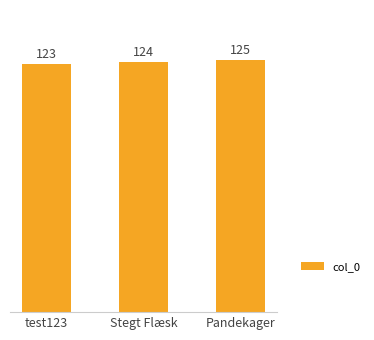

Rank the categories by value from highest to lowest.

Pandekager, Stegt Flæsk, test123